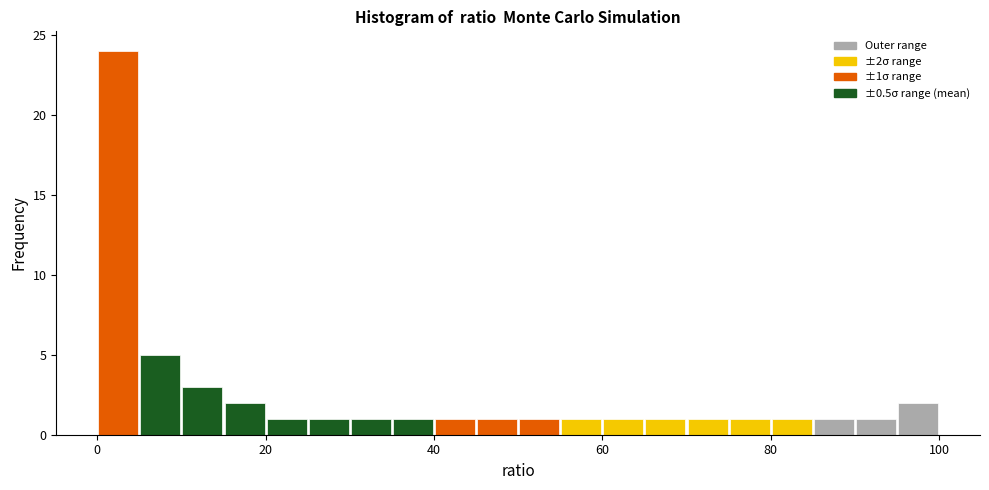

Read against the x-axis, roughly where is the centre of the tallest bar?

2